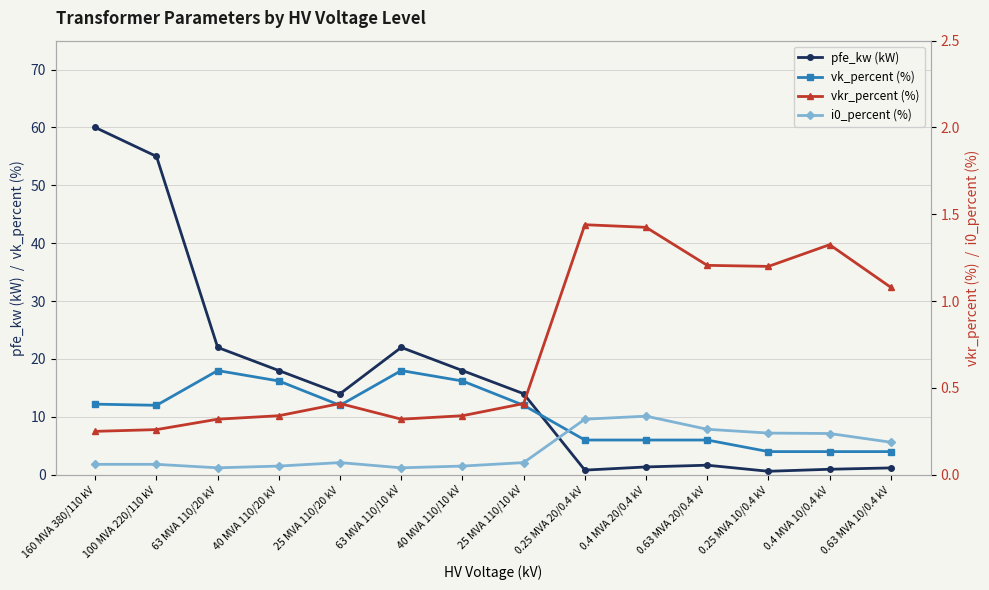

True or false: vkr_percent (%) and i0_percent (%) cross at least once.

False